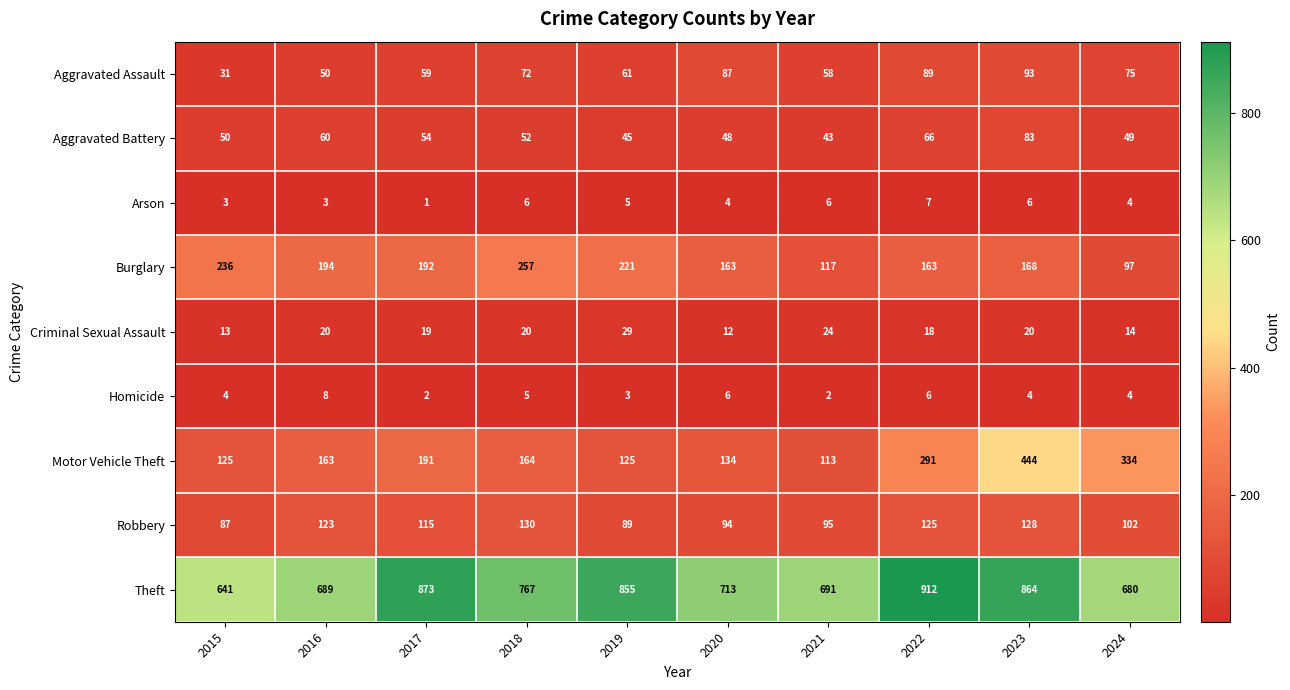

Between 2015 and 2024, which series saw the biggest shift?

Motor Vehicle Theft